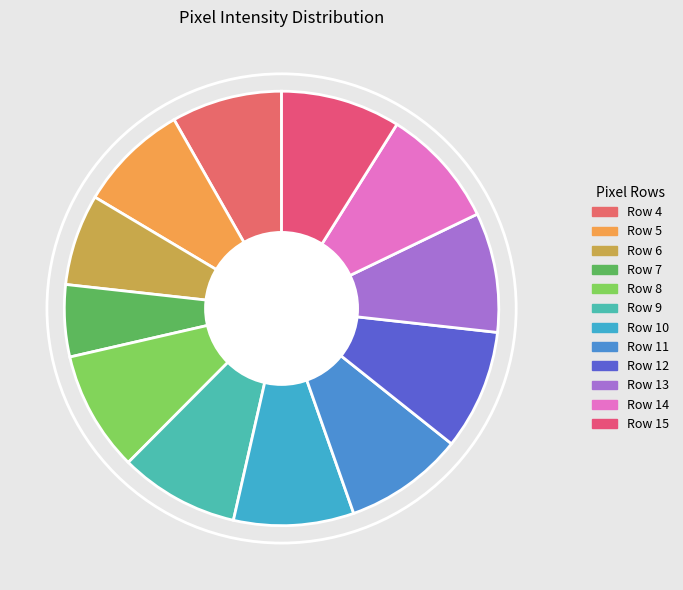

How many slices are in this pie chart?

12